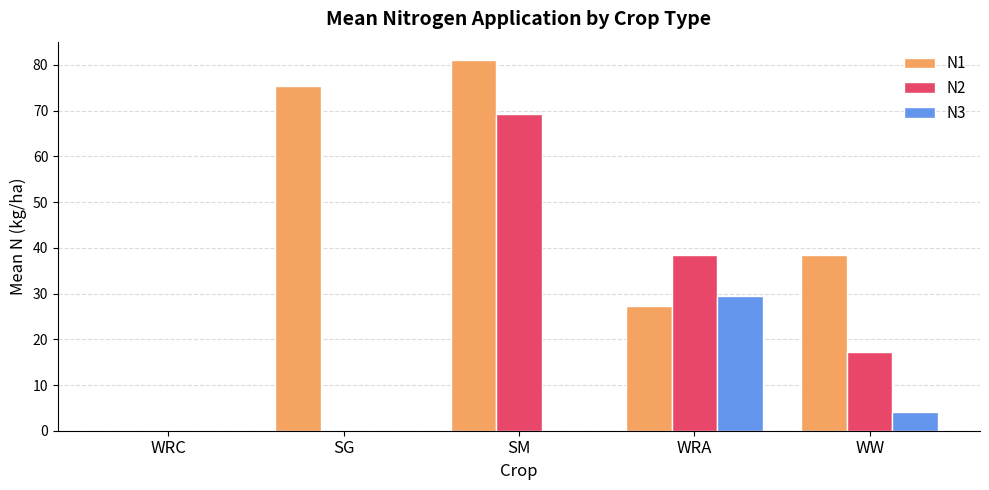

How many data points in N1 are above 38?

3